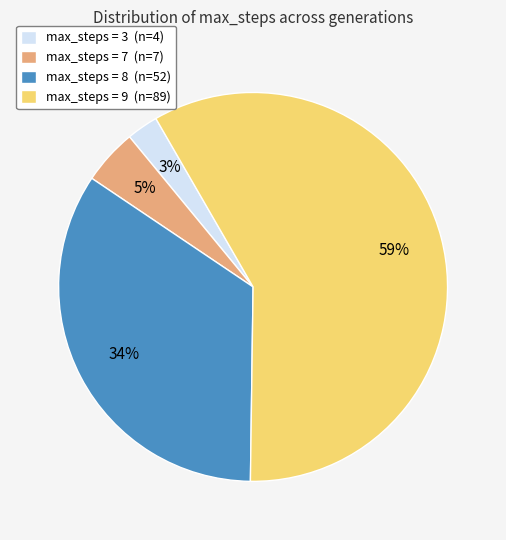

What is the ratio of the value at max_steps = 3 (n=4) to the value at max_steps = 7 (n=7)?

0.6